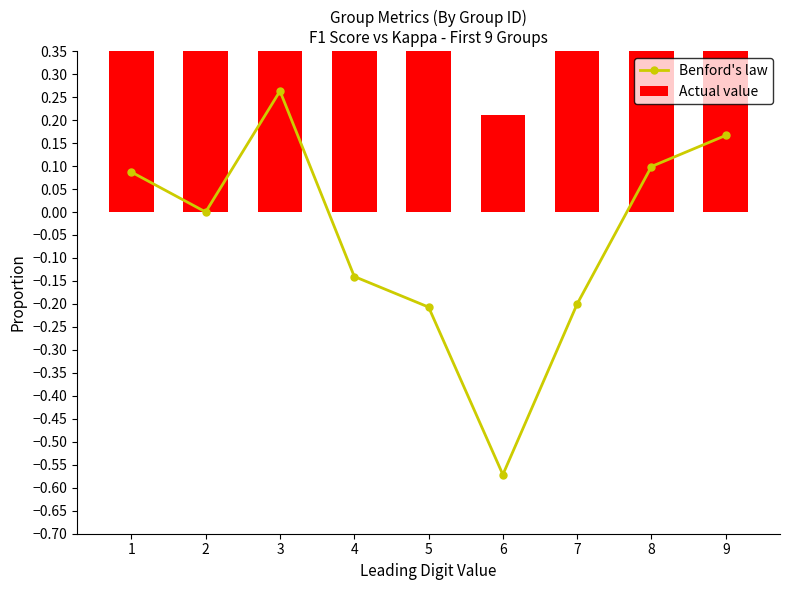

Reading left to right, transcribe all the data shown in this chart.

Benford's law: 0.1	0.0	0.3	-0.1	-0.2	-0.6	-0.2	0.1	0.2
Actual value: 0.6	0.5	0.6	0.4	0.4	0.2	0.4	0.4	0.6